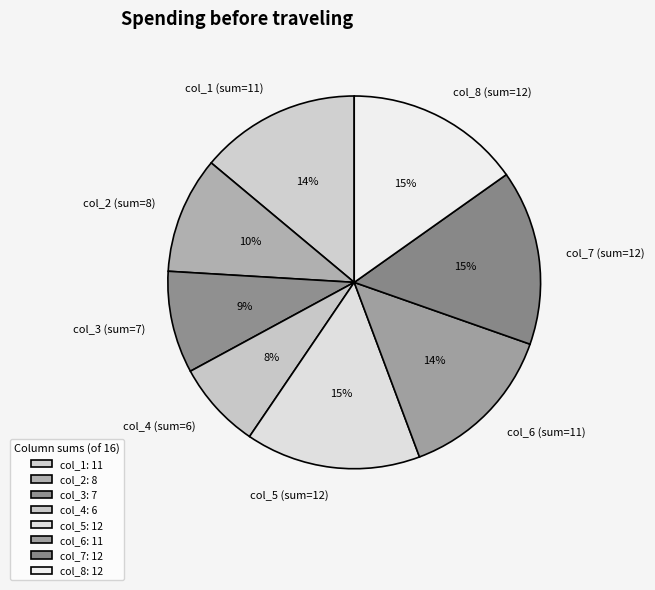

Approximately how many times larger is the value at col_6 (sum=11) compared to col_4 (sum=6)?

1.8